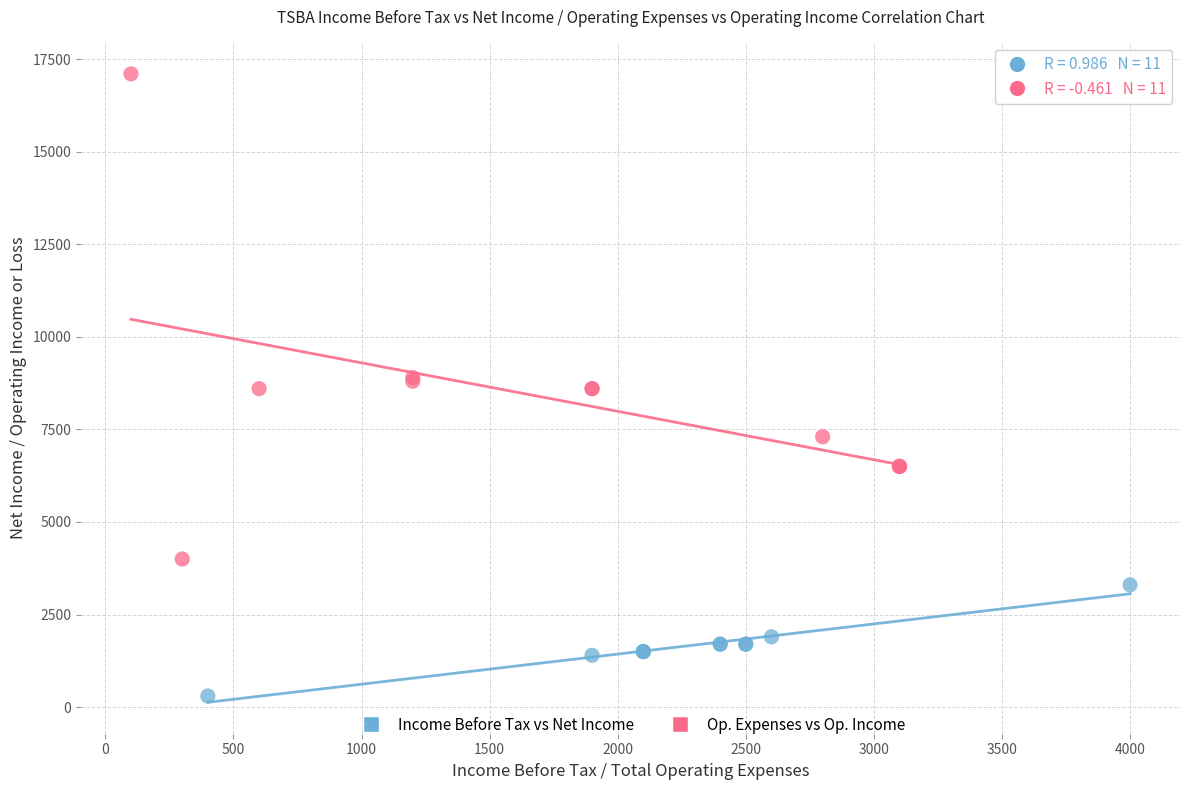

Which series has the widest spread of Y values?

Op. Expenses vs Op. Income